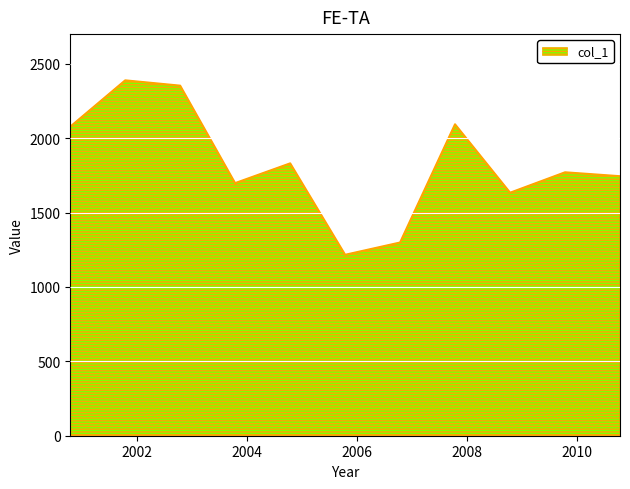

How many categories are shown in the chart?

11